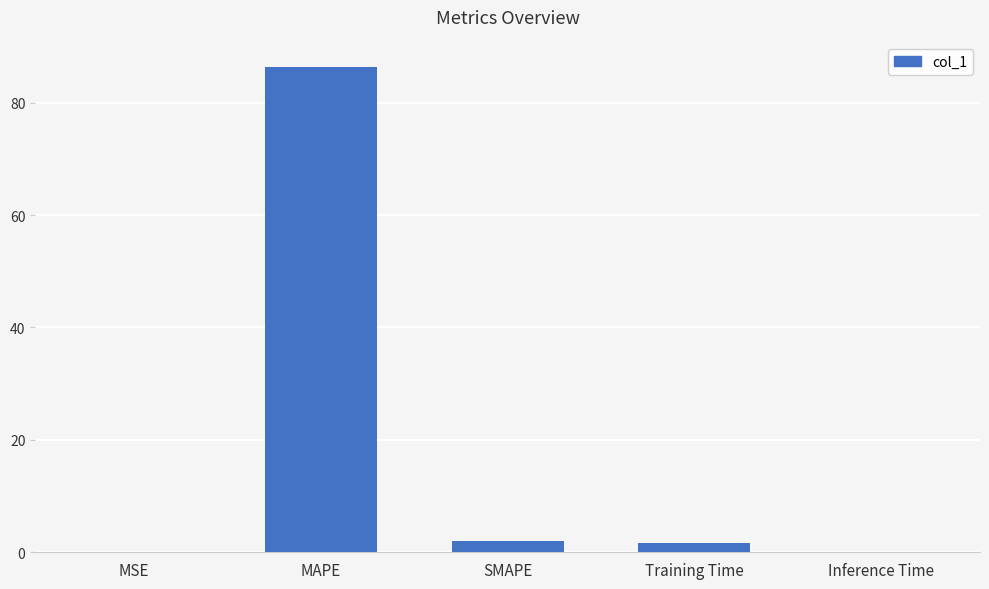

The chart shows a value of 2.0 at SMAPE. True or false?

True